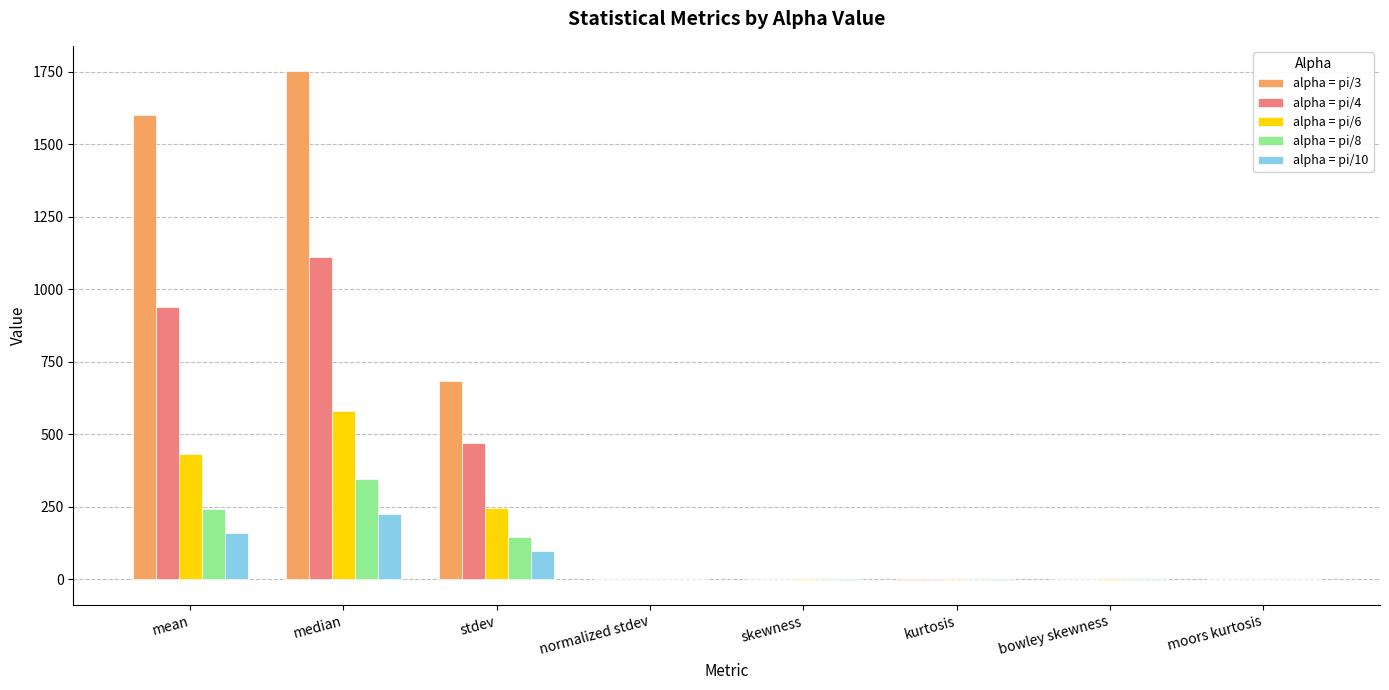

Which category has the highest value in the alpha = pi/4 series?

median